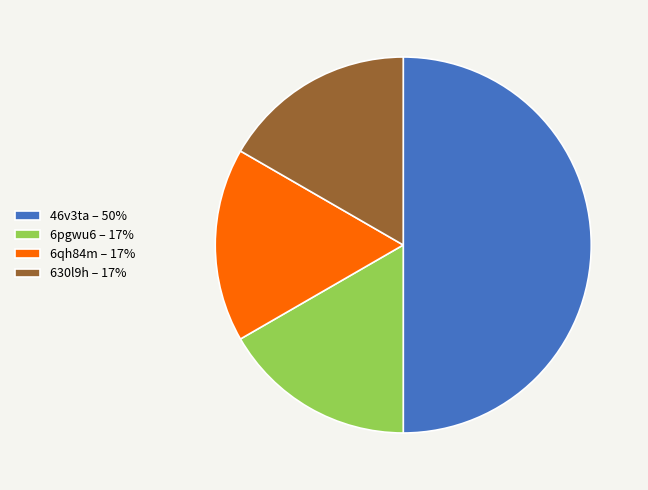

Approximately how many times larger is the value at 46v3ta – 50% compared to 630l9h – 17%?

3.0